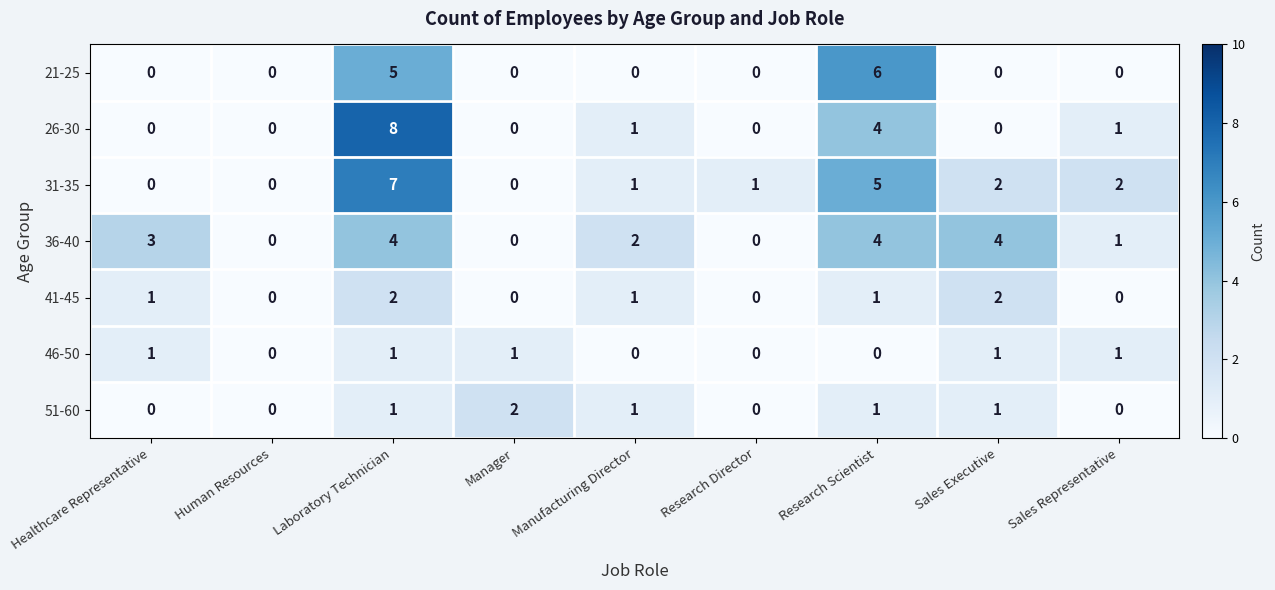

How many values in the 36-40 series are below 2?

4